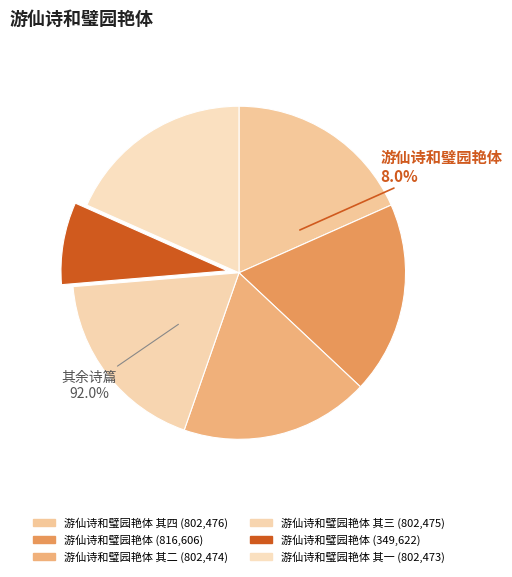

Do 游仙诗和璧园艳体 and 游仙诗和璧园艳体 其一 together represent more than half of the pie?

No